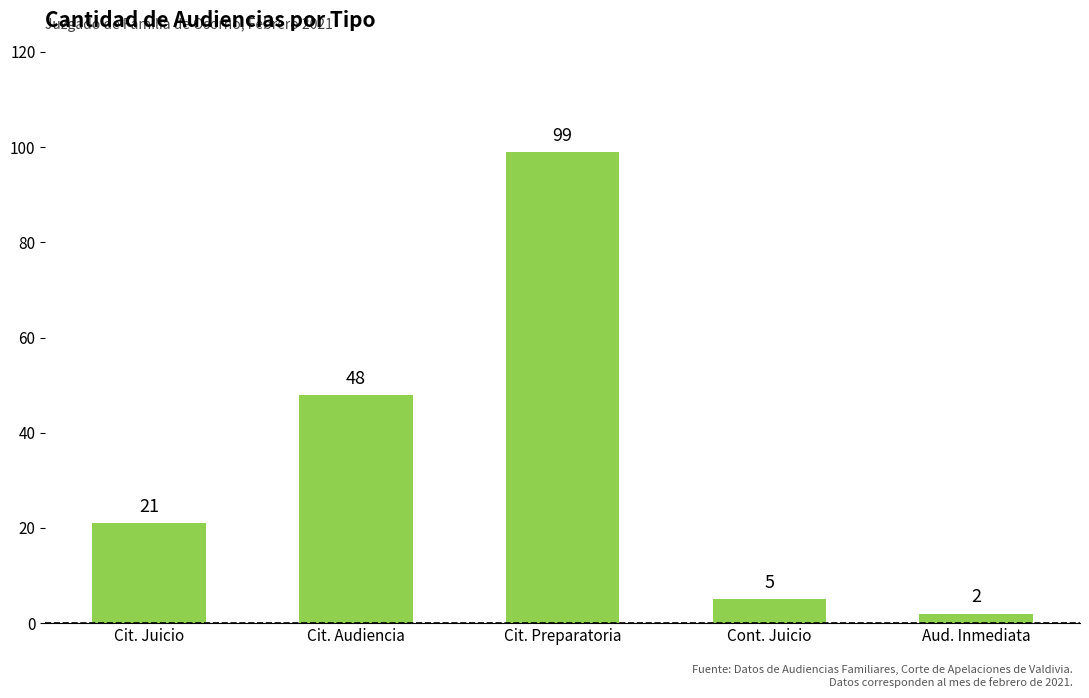

List the labels in order of value, largest first.

Cit. Preparatoria, Cit. Audiencia, Cit. Juicio, Cont. Juicio, Aud. Inmediata